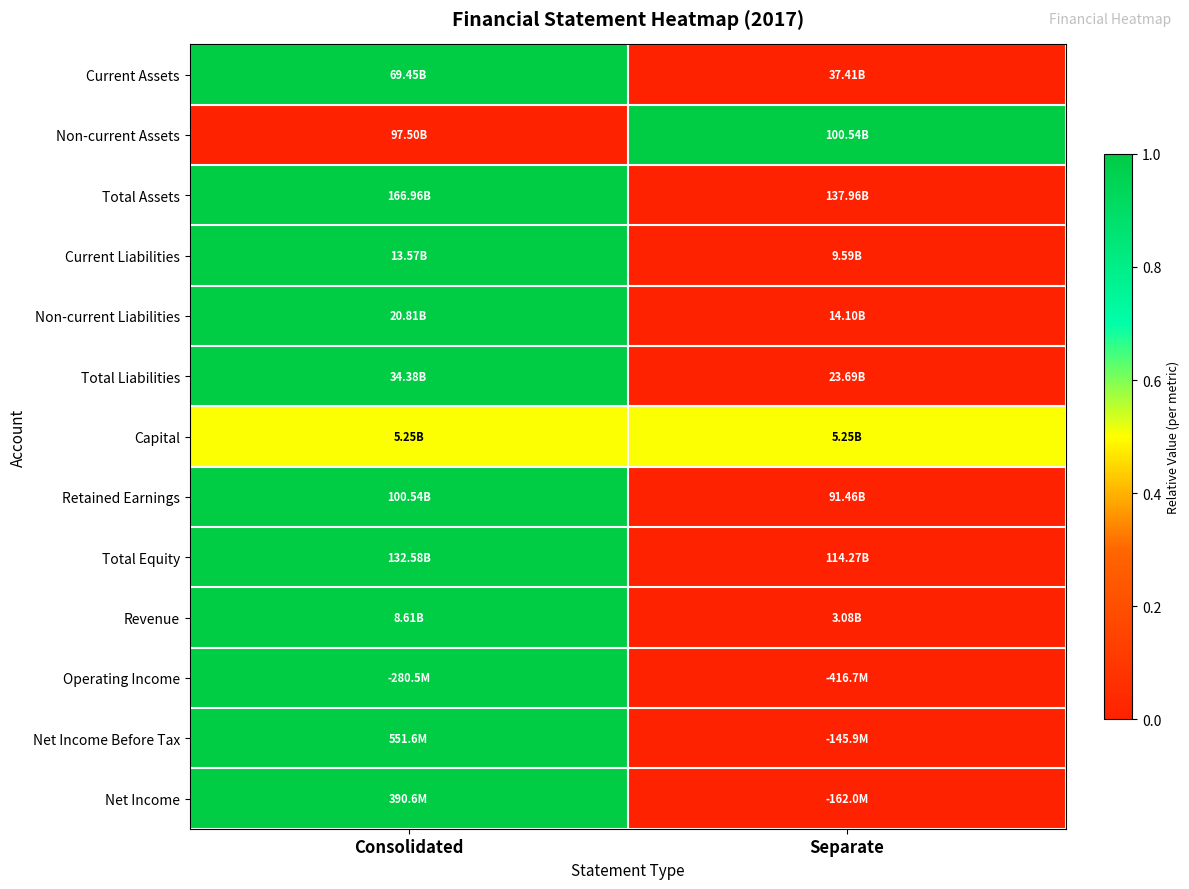

Reading left to right, list all the values displayed in this chart.

Current Assets: Consolidated=1.0	Separate=0.0
Non-current Assets: Consolidated=0.0	Separate=1.0
Total Assets: Consolidated=1.0	Separate=0.0
Current Liabilities: Consolidated=1.0	Separate=0.0
Non-current Liabilities: Consolidated=1.0	Separate=0.0
Total Liabilities: Consolidated=1.0	Separate=0.0
Capital: Consolidated=0.5	Separate=0.5
Retained Earnings: Consolidated=1.0	Separate=0.0
Total Equity: Consolidated=1.0	Separate=0.0
Revenue: Consolidated=1.0	Separate=0.0
Operating Income: Consolidated=1.0	Separate=0.0
Net Income Before Tax: Consolidated=1.0	Separate=0.0
Net Income: Consolidated=1.0	Separate=0.0